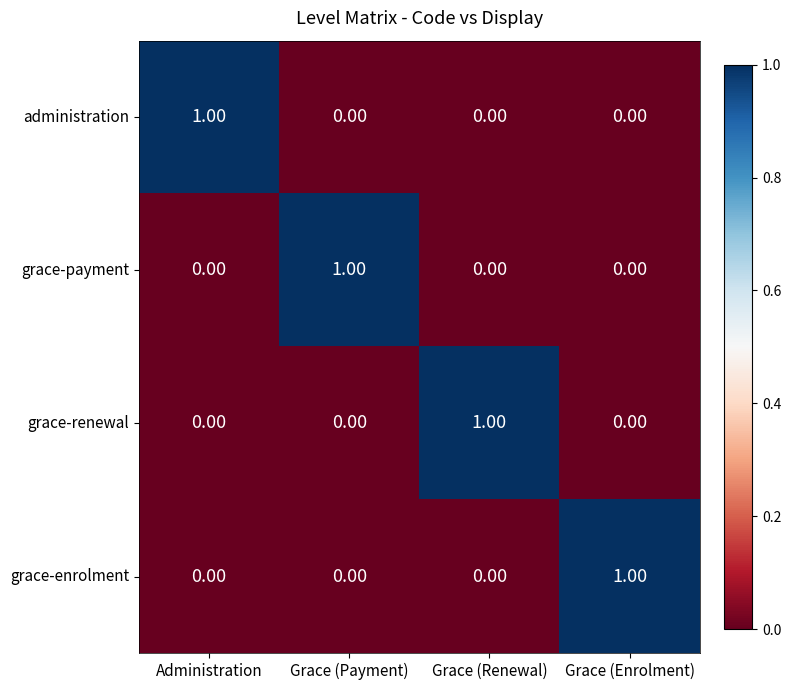

At how many categories does at least one series exceed 0?

4